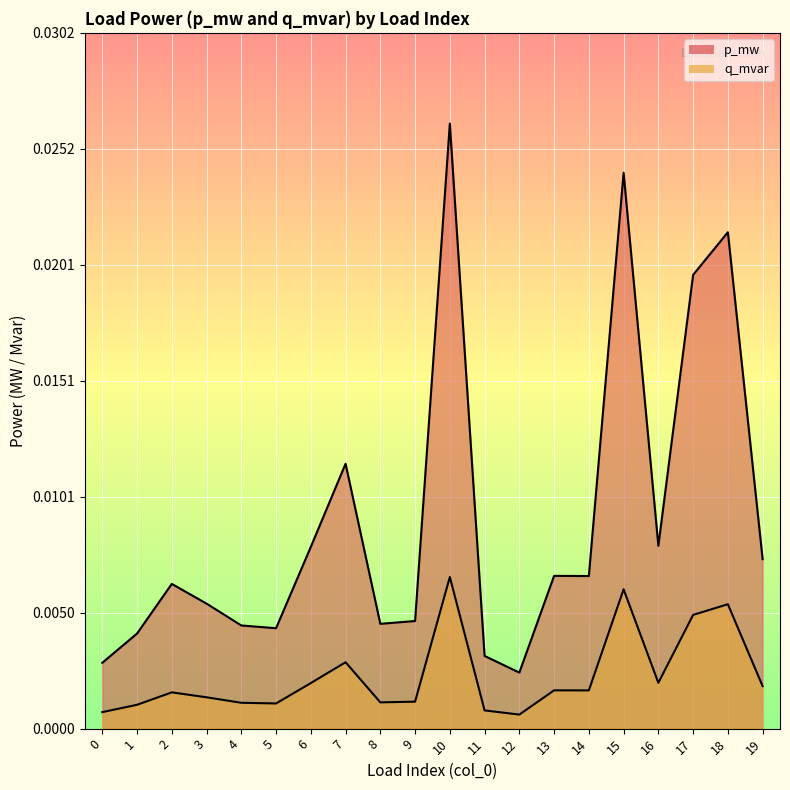

At how many categories does at least one series exceed 0?

20